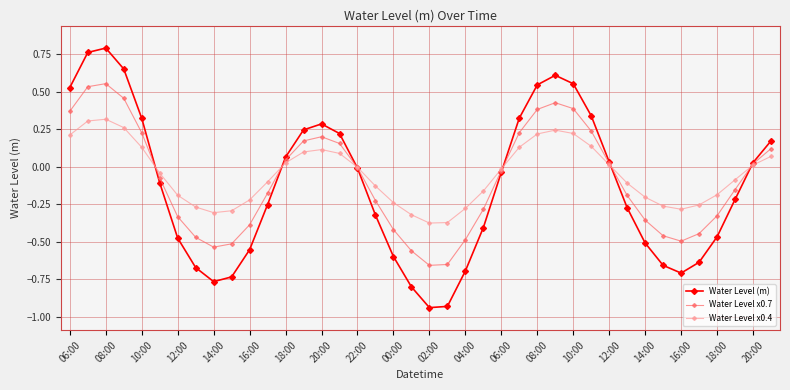

Count the number of data series in this chart.

3